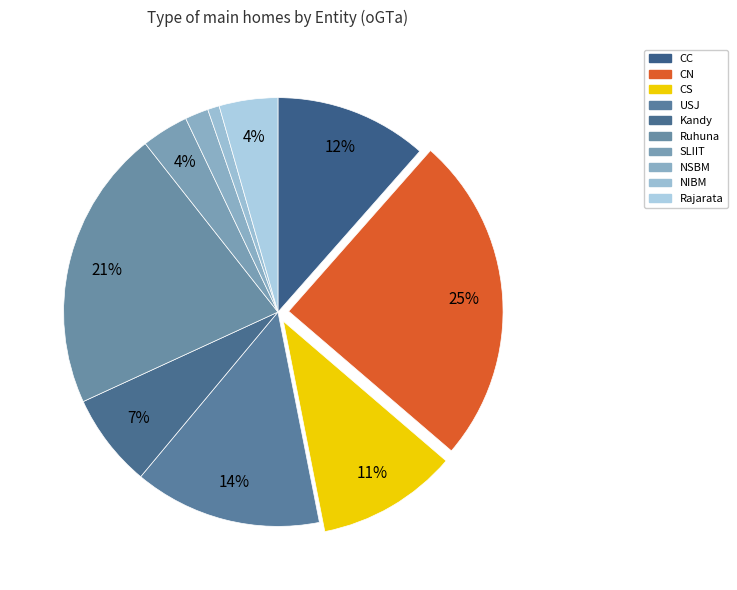

What percentage is NOT represented by USJ?

85.8%